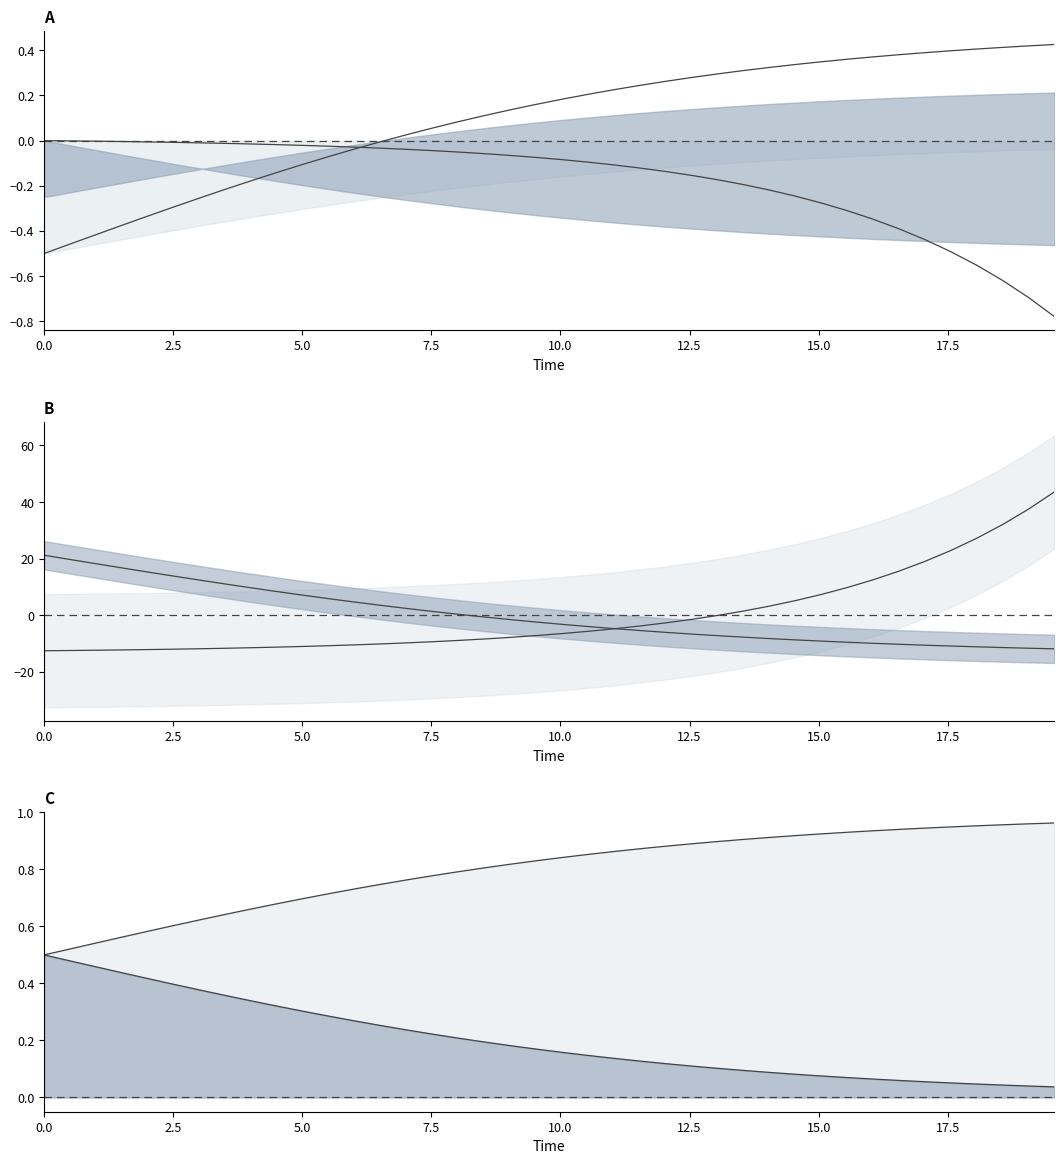

What is the sum of all C line values?

8.1